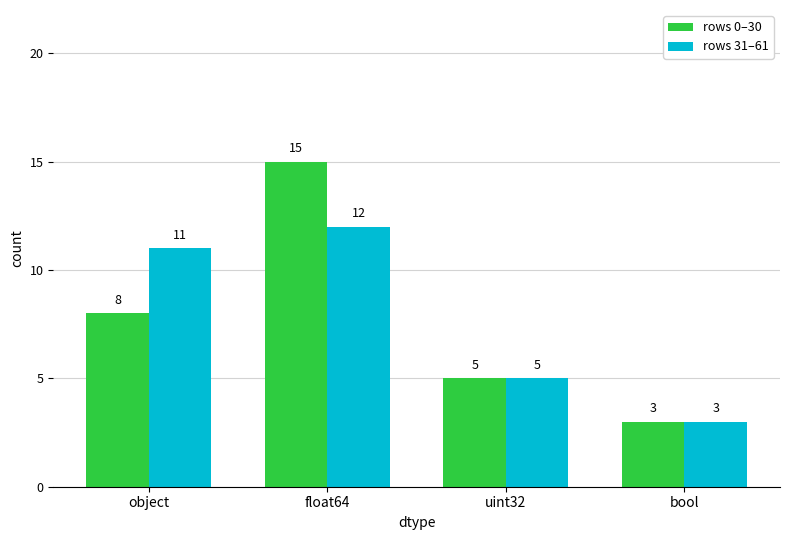

Is it true that rows 0–30 equals 7 at float64?

False